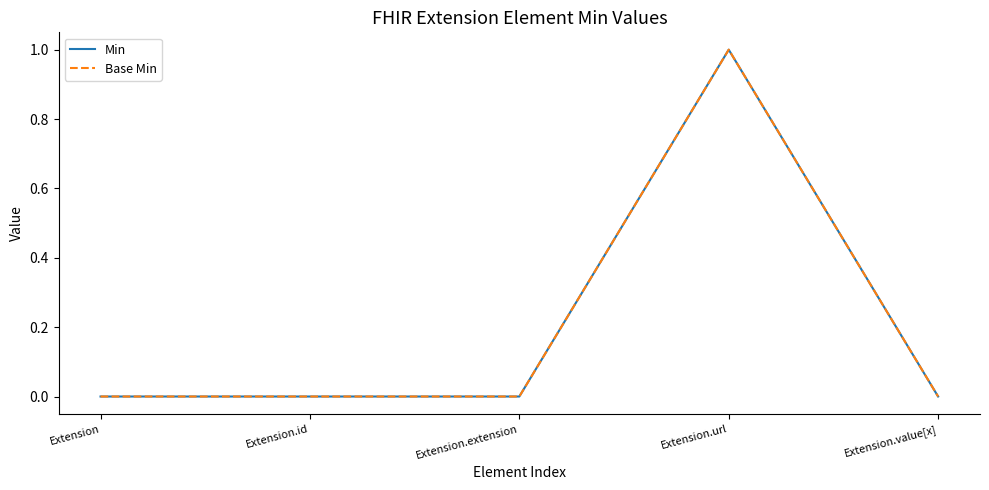

Does the chart display data point markers on the line(s)?

No